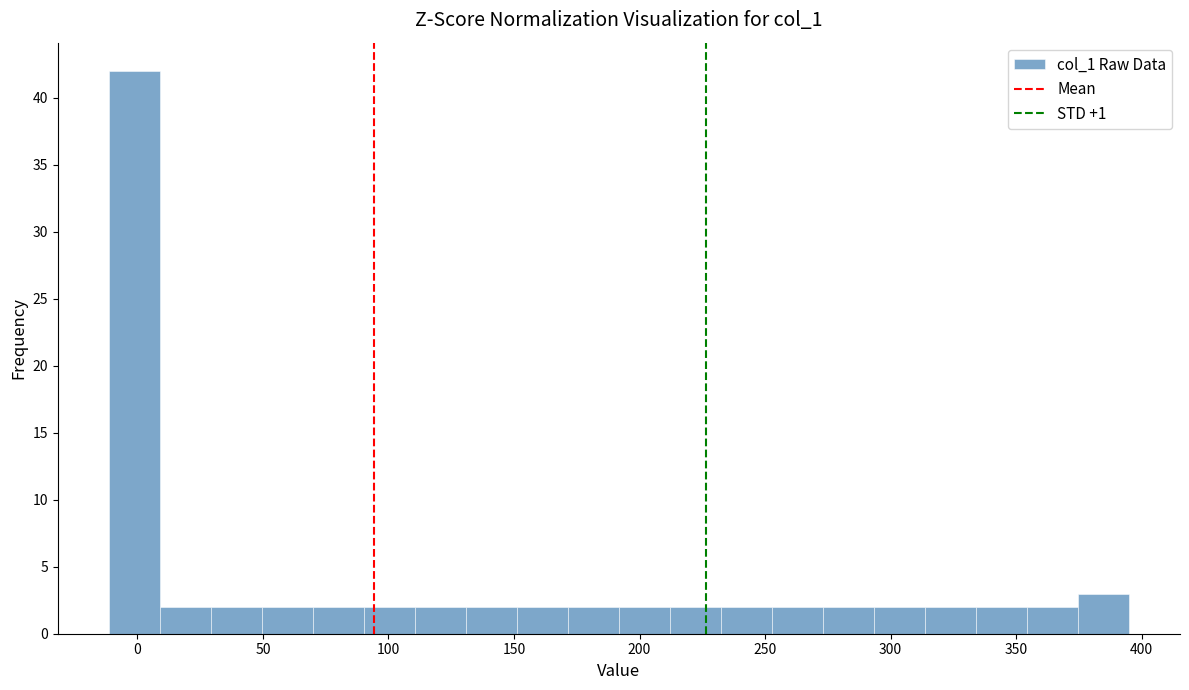

Reading left to right, transcribe this chart: for each bar, give the range it covers on the x-axis and its height. Neither the bar edges nor the heights are printed on the chart, so give them approximately, as read against the axes.

-10 to 10: 42
10 to 30: 2
30 to 50: 2
50 to 70: 2
70 to 90: 2
90 to 110: 2
110 to 130: 2
130 to 150: 2
150 to 170: 2
170 to 190: 2
190 to 210: 2
210 to 230: 2
230 to 255: 2
255 to 275: 2
275 to 295: 2
295 to 315: 2
315 to 335: 2
335 to 355: 2
355 to 375: 2
375 to 395: 3